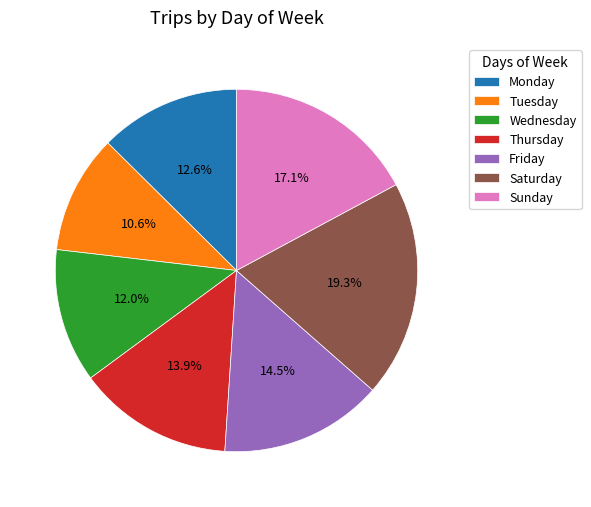

What is the ratio of the value at Tuesday to the value at Sunday?

0.6